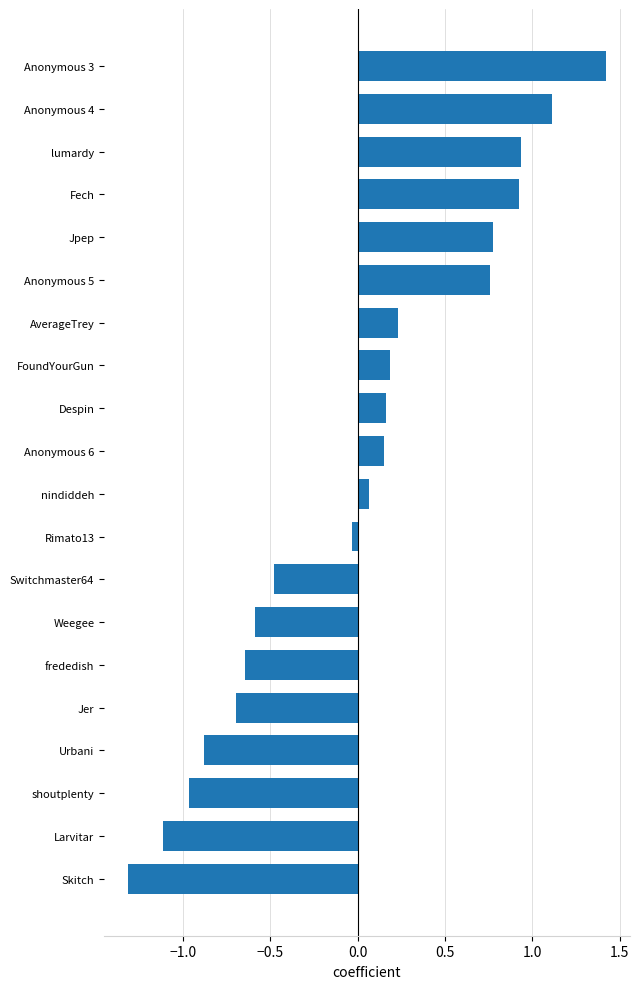

What is the change in value from Jpep to Anonymous 3?

+0.6